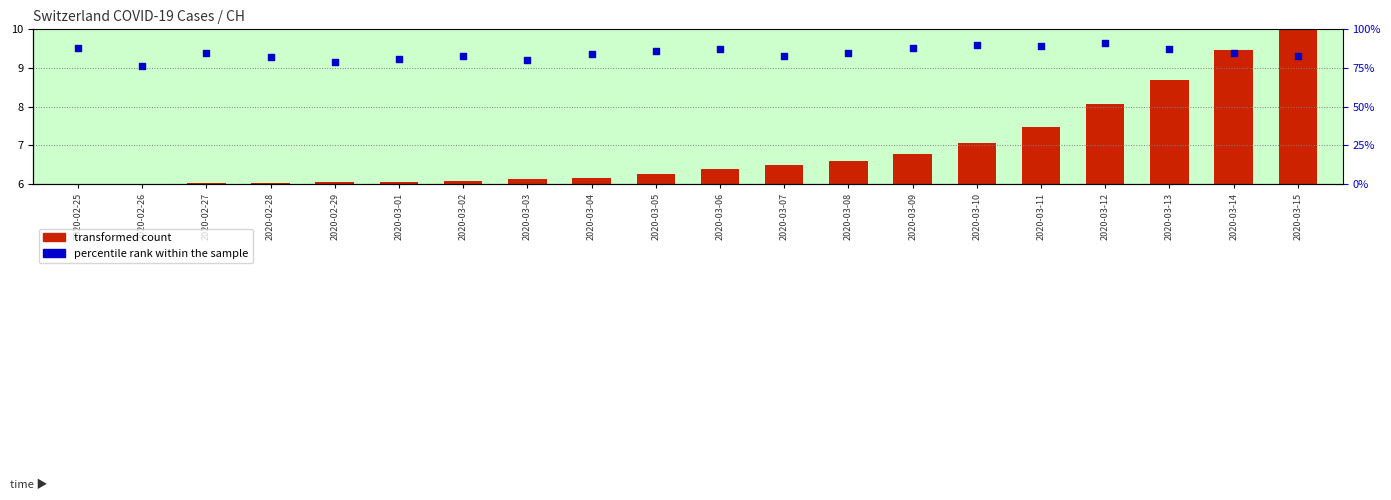

Which series contains the highest Y value?

percentile rank within the sample